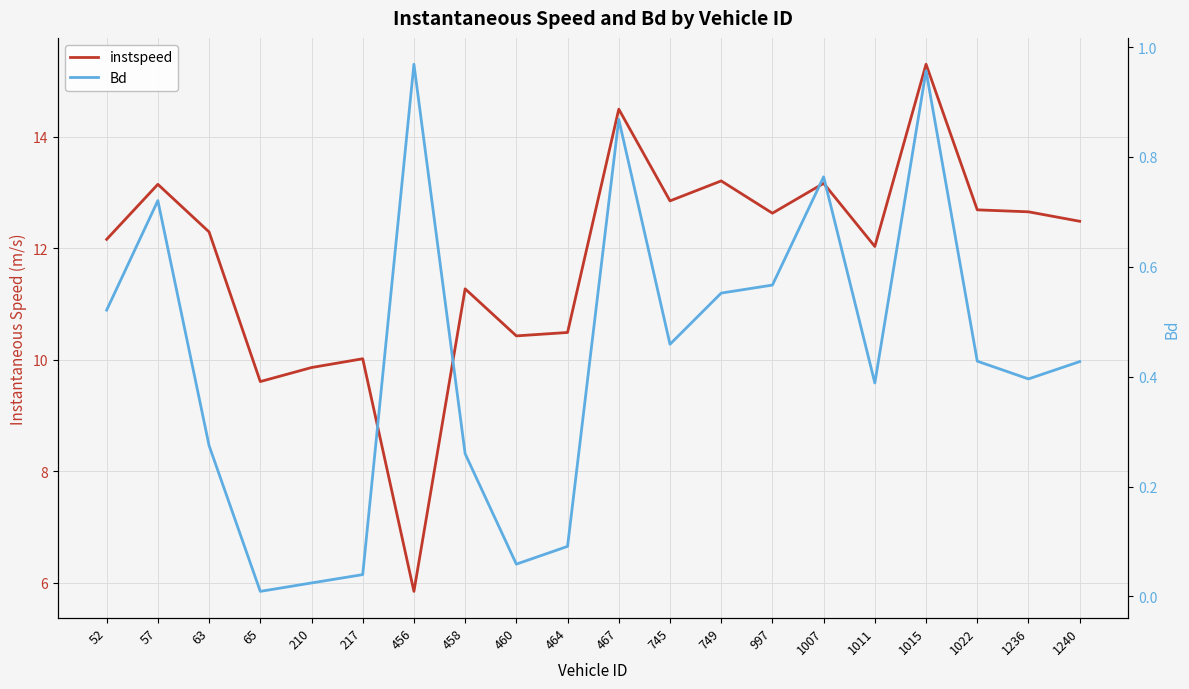

True or false: instspeed has a value of 8.5 at 1007.

False